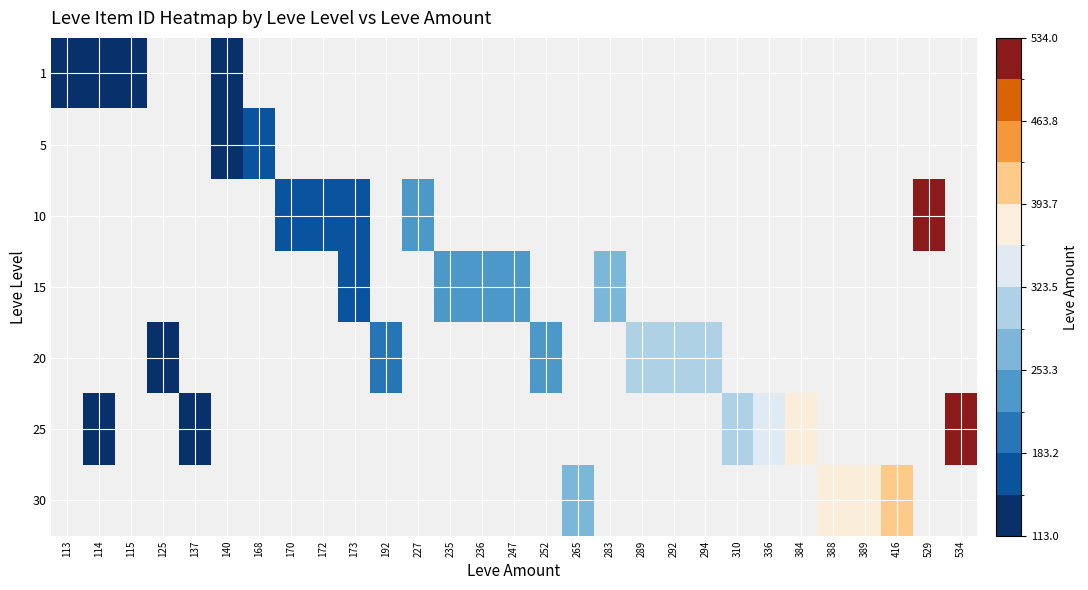

At 140, list the series in order from largest to smallest.

1, 5, 10, 15, 20, 25, 30